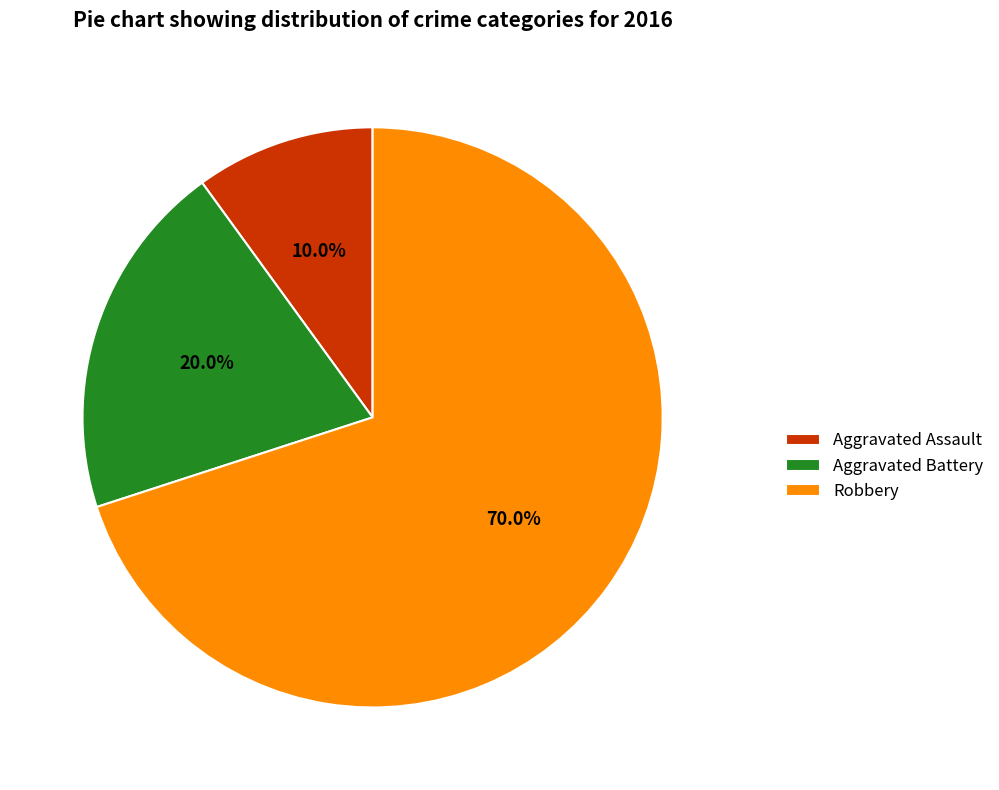

To the nearest percent, what portion does Aggravated Assault represent?

10%